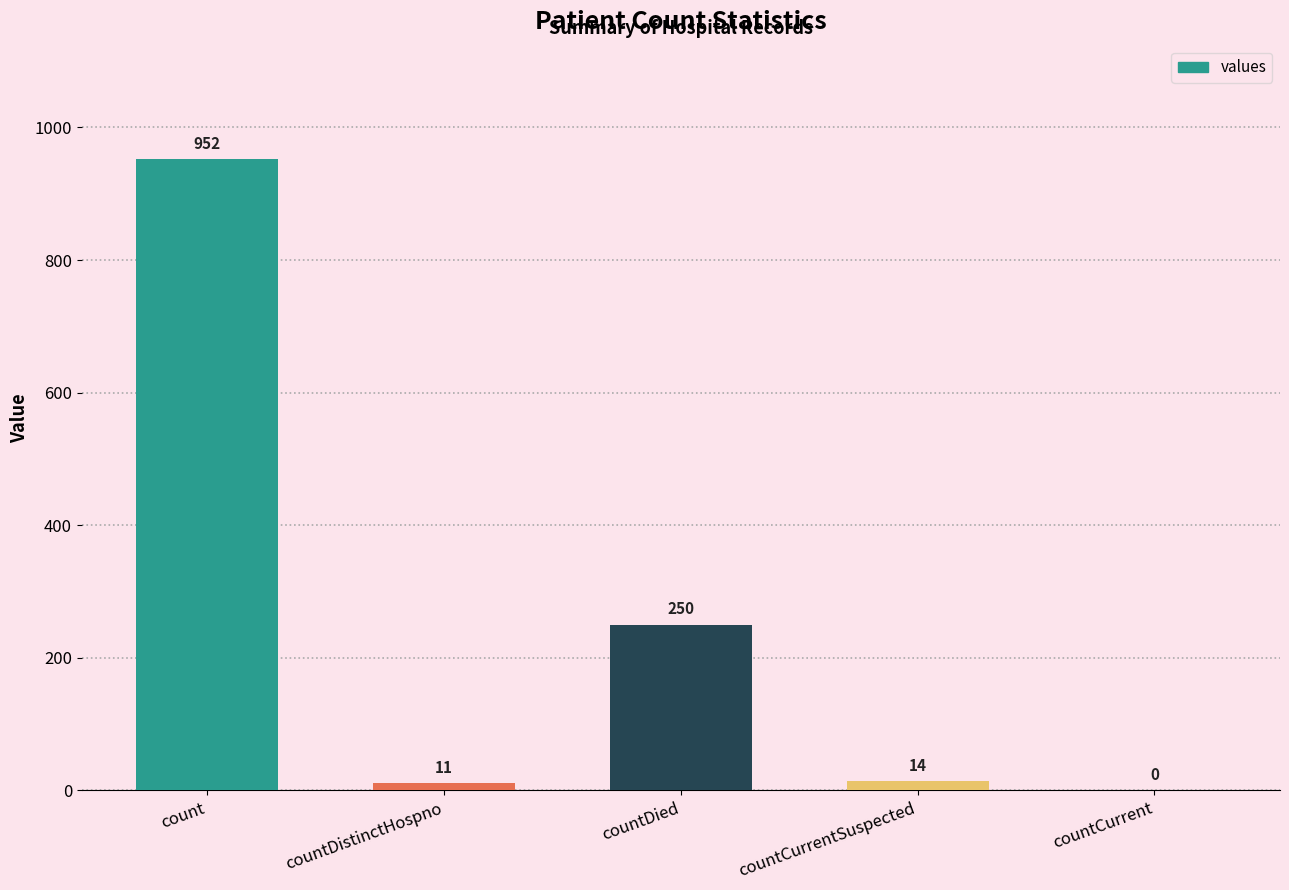

What is the approximate value at count, to the nearest 100?

1000